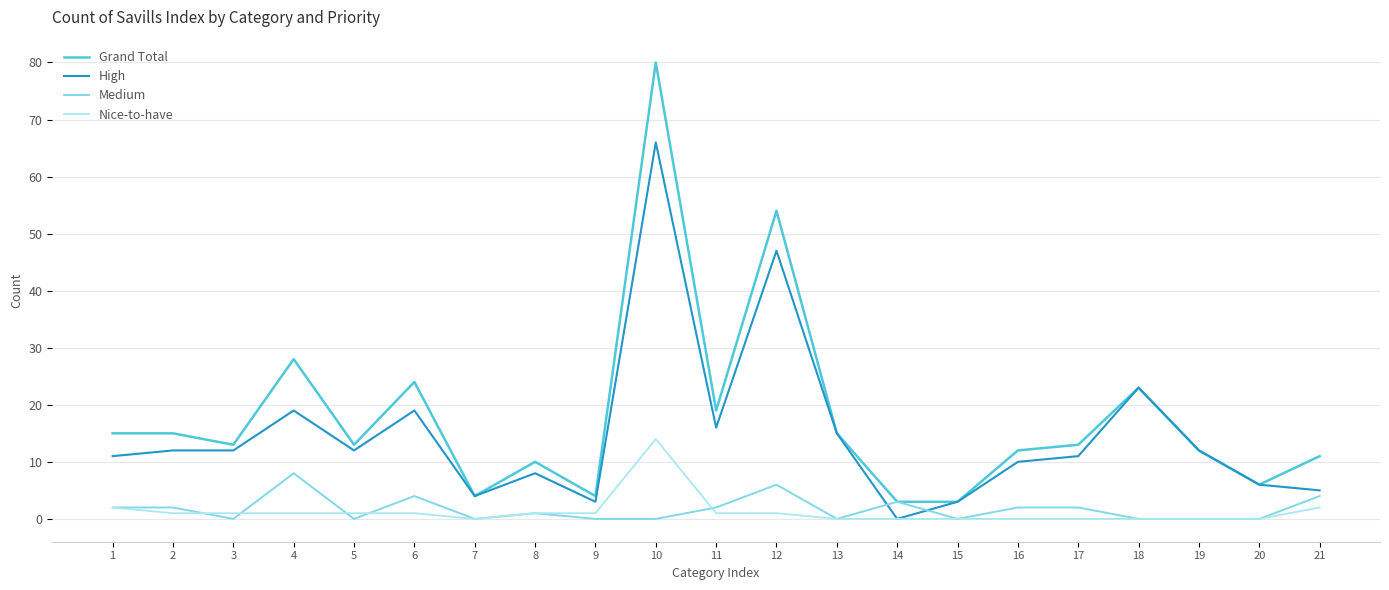

What are all the series names shown in the legend?

Grand Total, High, Medium, Nice-to-have